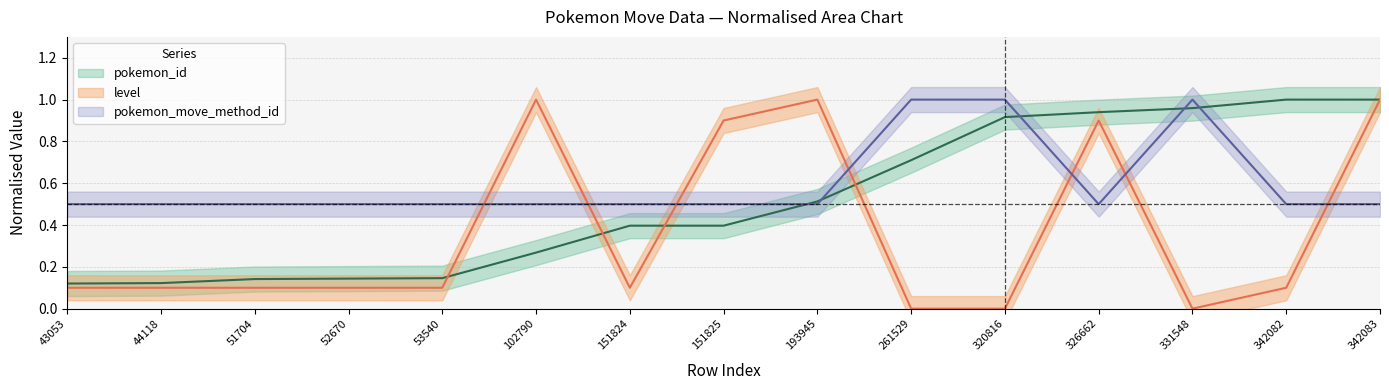

What is the highest value of the level series?

1.0